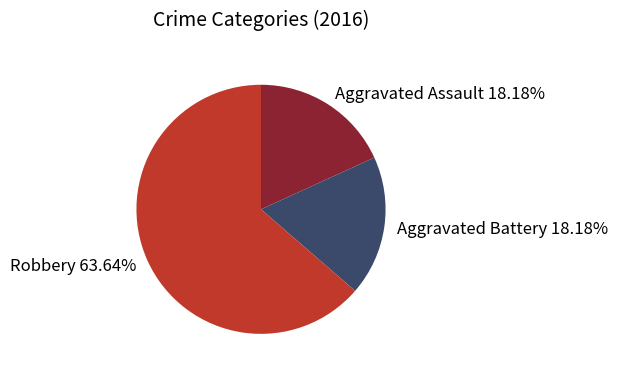

Do Aggravated Battery and Aggravated Assault together represent more than half of the pie?

No